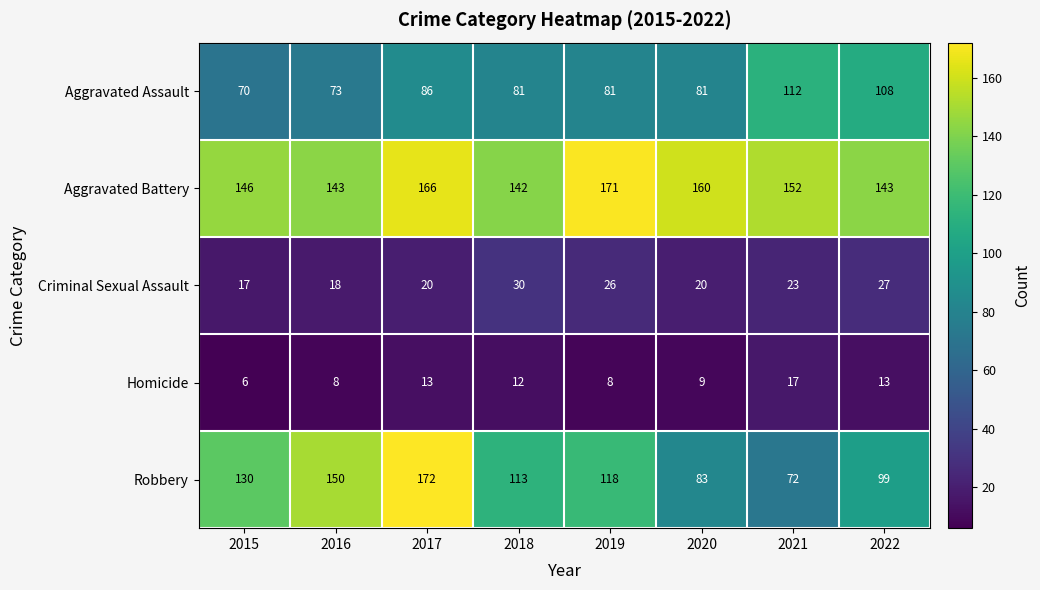

At which label does Criminal Sexual Assault first exceed 23?

2018